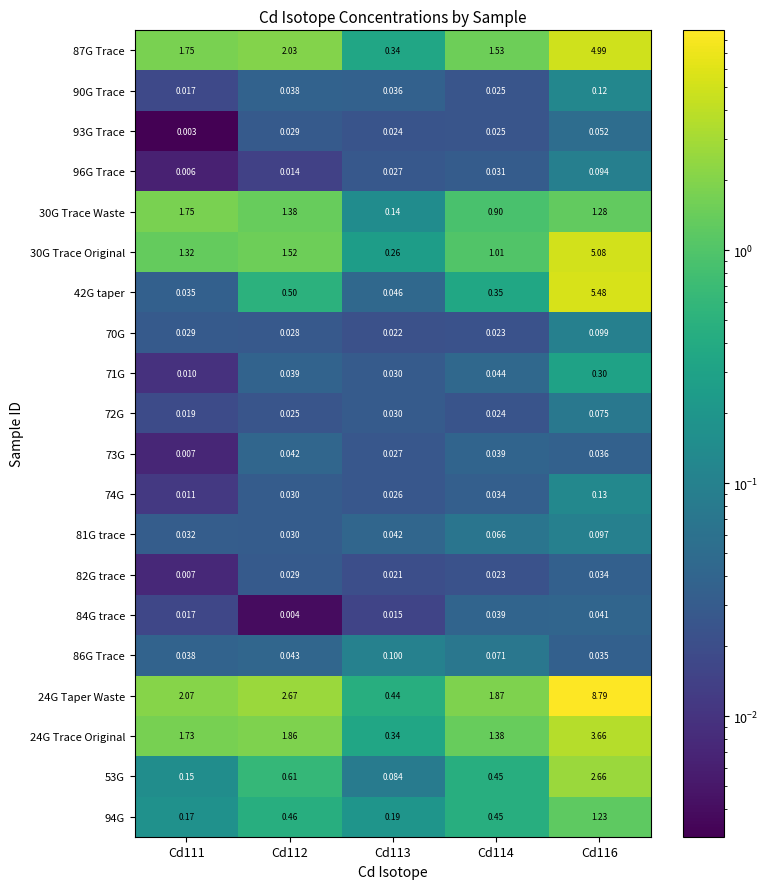

Is the value of 71G at Cd113 greater than the value of 53G at Cd113?

No